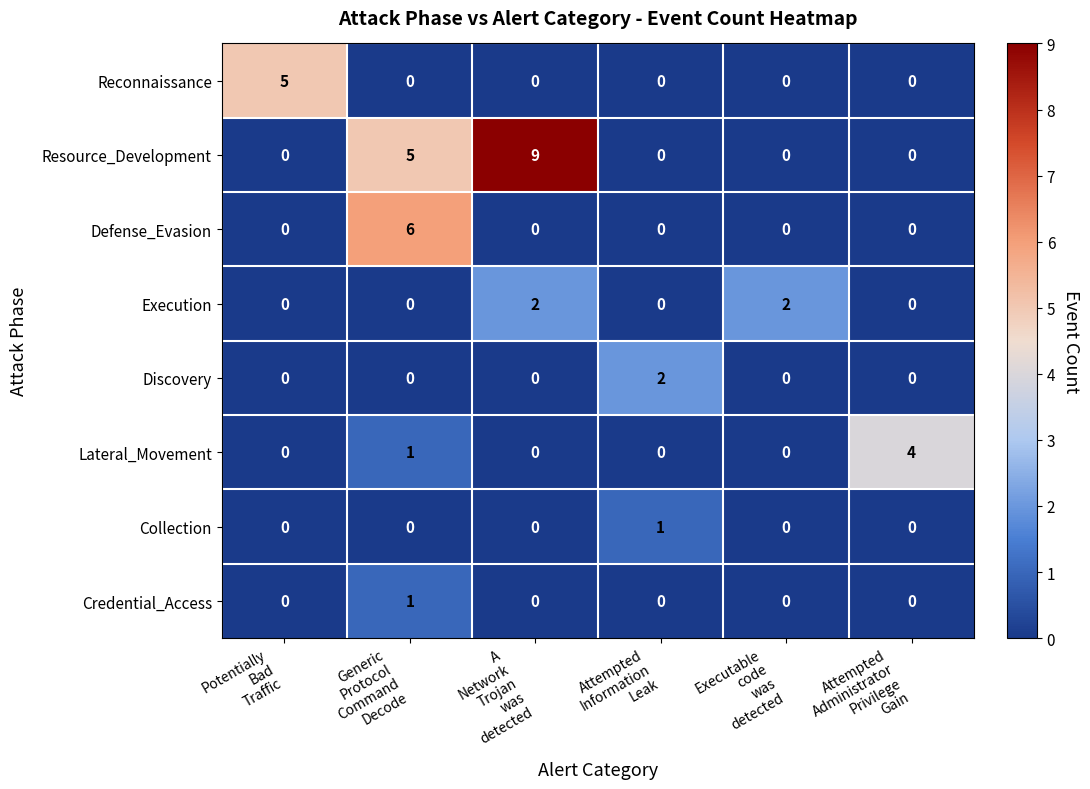

How many distinct data groups are displayed?

8